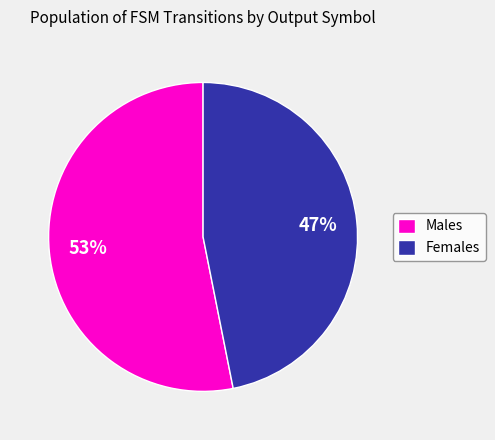

Rank the categories by value from highest to lowest.

Males, Females